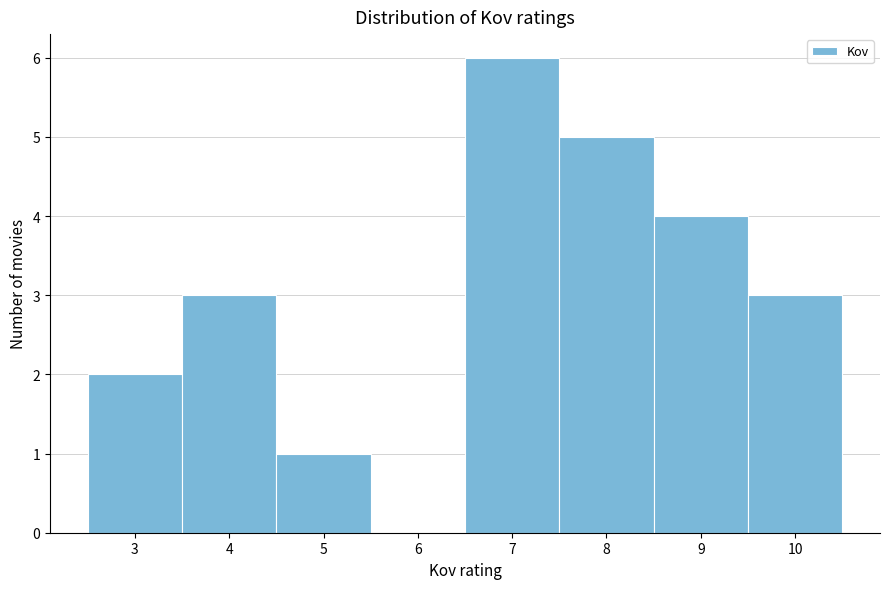

Which range on the x-axis has the tallest bar?

6.5 to 7.5